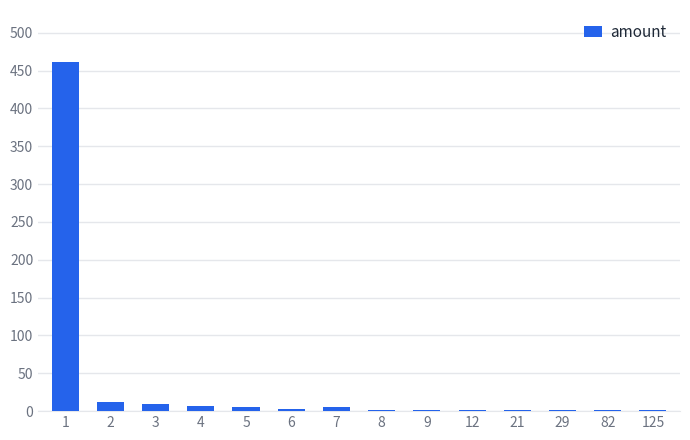

What is the maximum value shown in the chart?

461